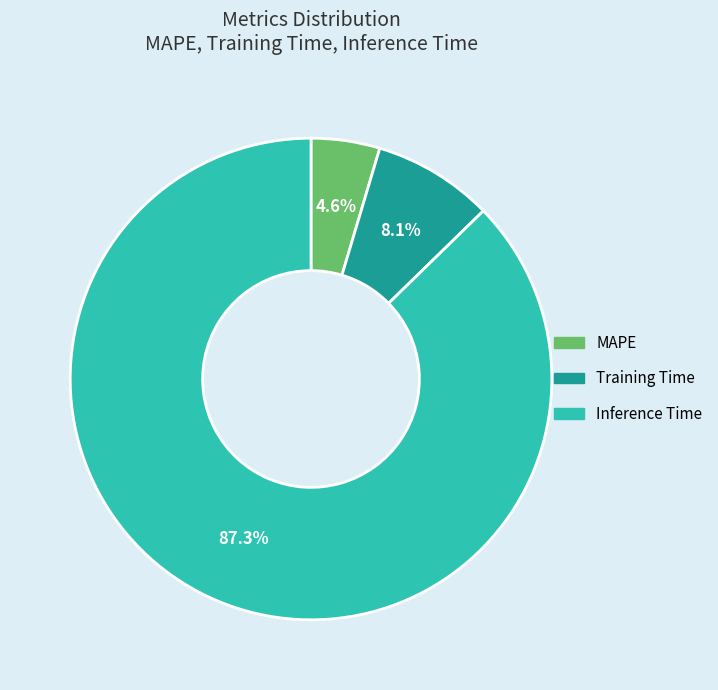

Which category has the smallest portion of the pie?

MAPE